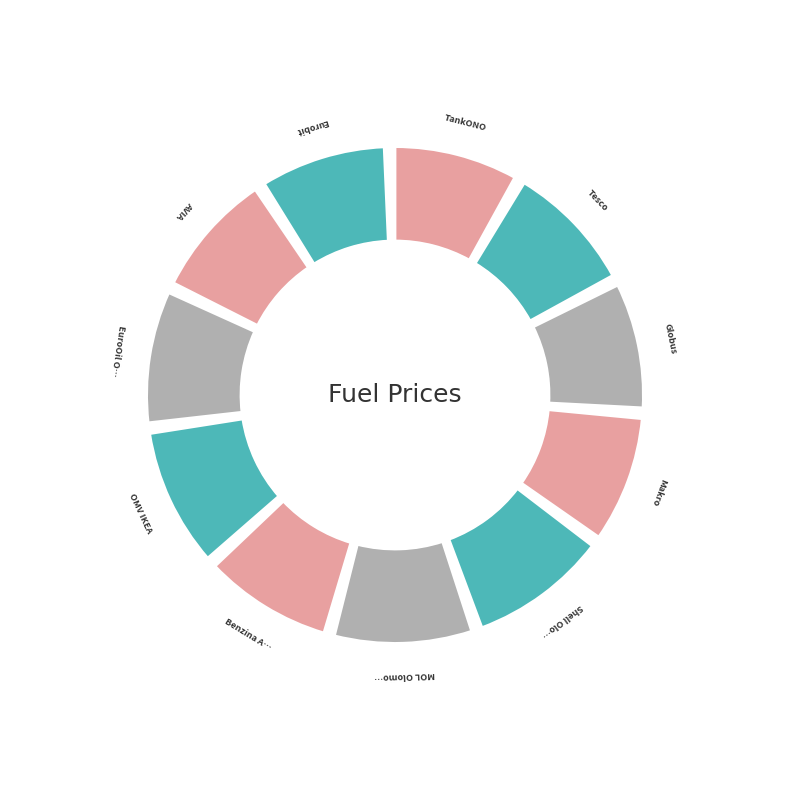

True or false: Eurobit accounts for 3% of the total.

False